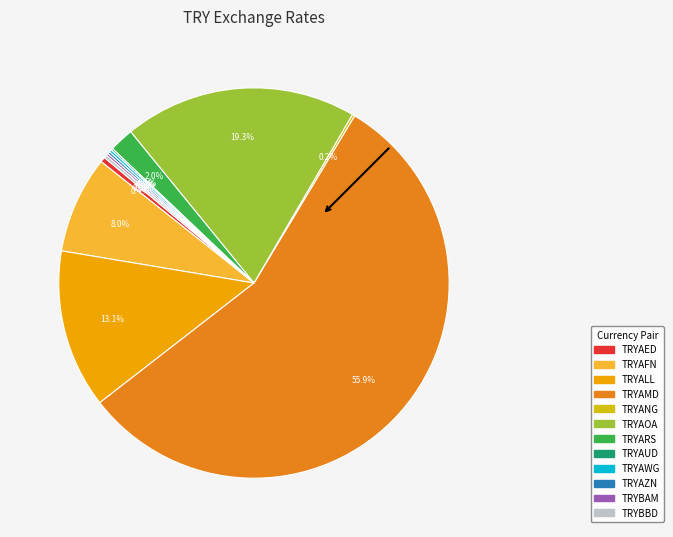

To the nearest percent, what is the difference between the largest and smallest slice percentages?

56%